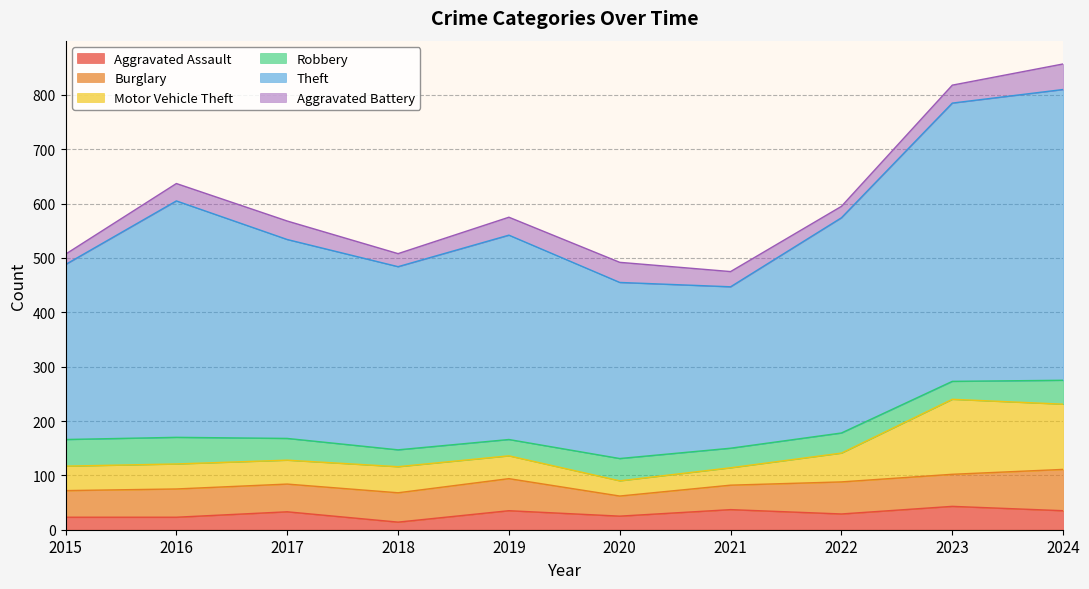

Is the value of Motor Vehicle Theft at 2015 greater than the value of Theft at 2021?

No